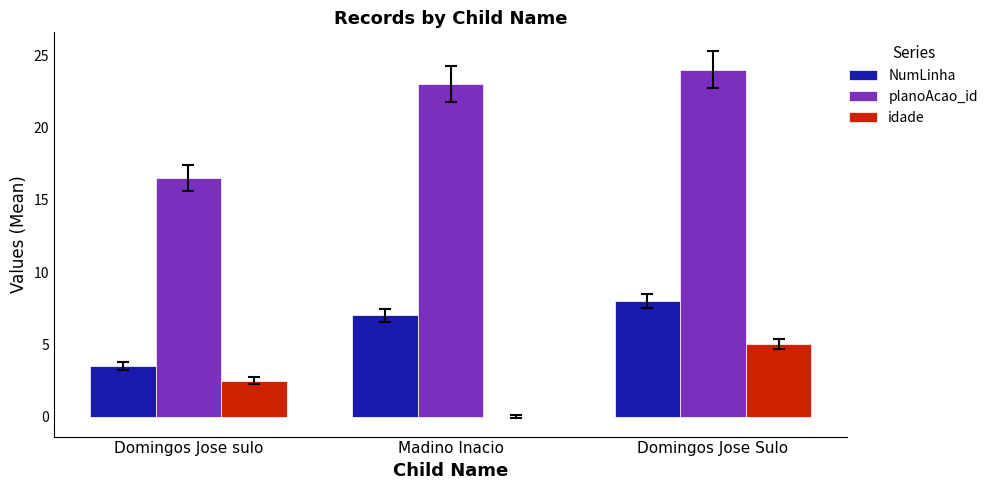

How many categories are shown in the chart?

3